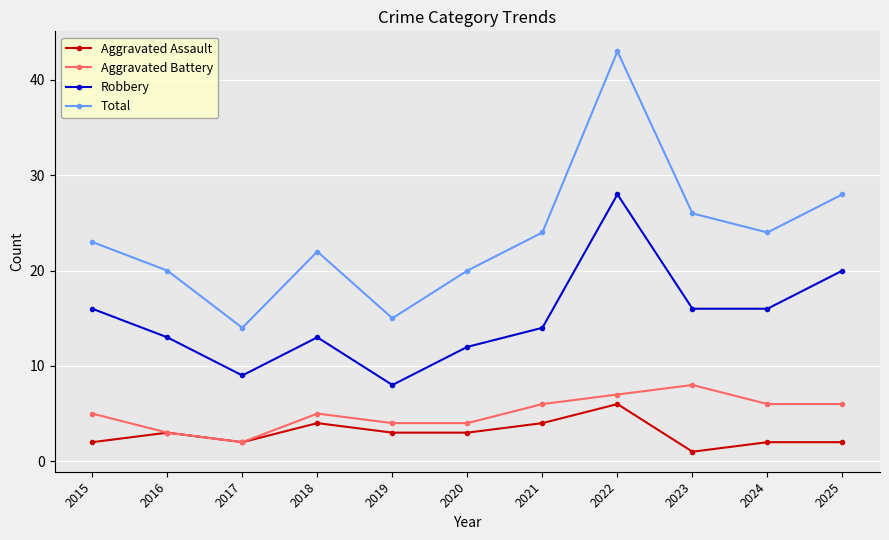

Does the chart have visible grid lines?

Yes